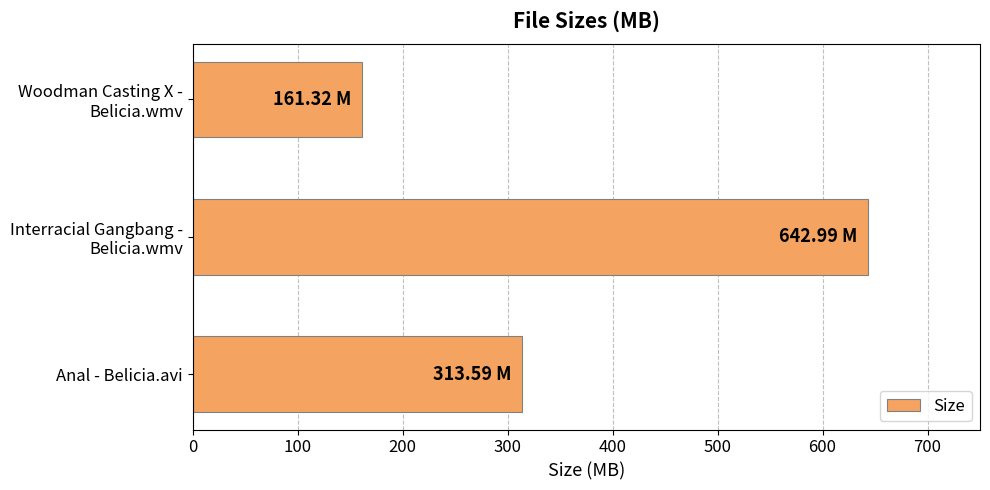

How many bars are there in total?

3